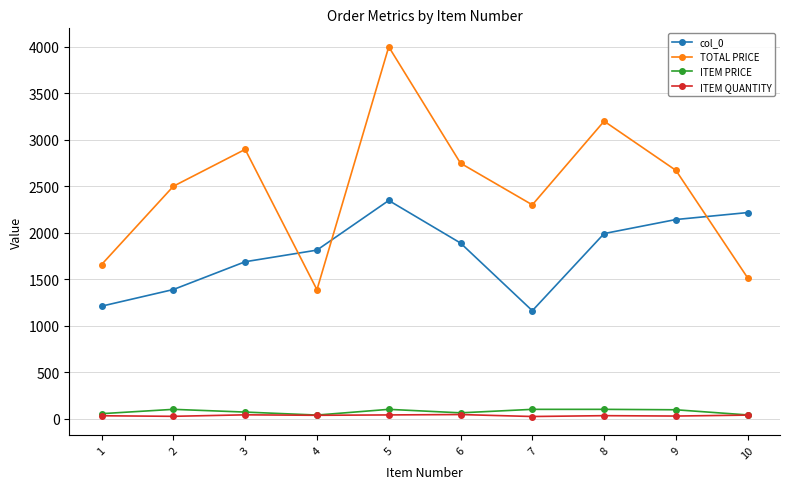

How many values in the TOTAL PRICE series exceed 2670?

5